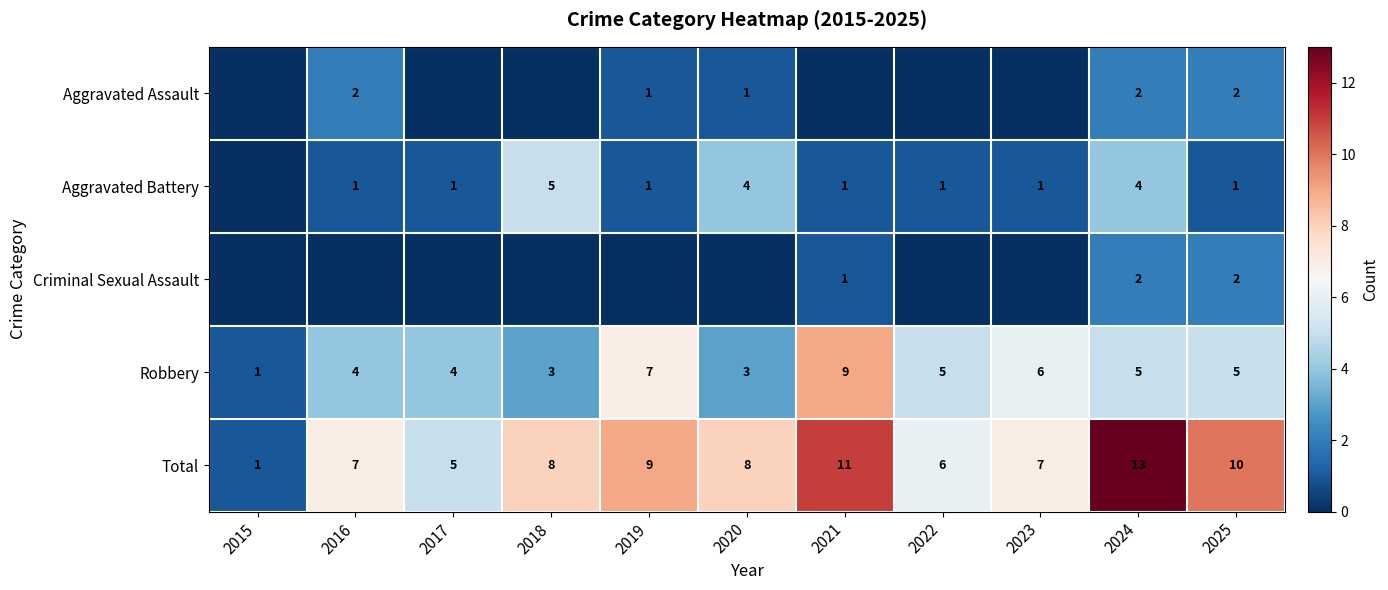

What is the sum of the Robbery values at 2016 and 2018?

7